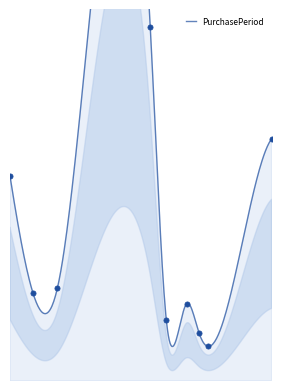

Approximately how many times larger is the value at 2017-07-03 compared to 2016-06-23?

1.2